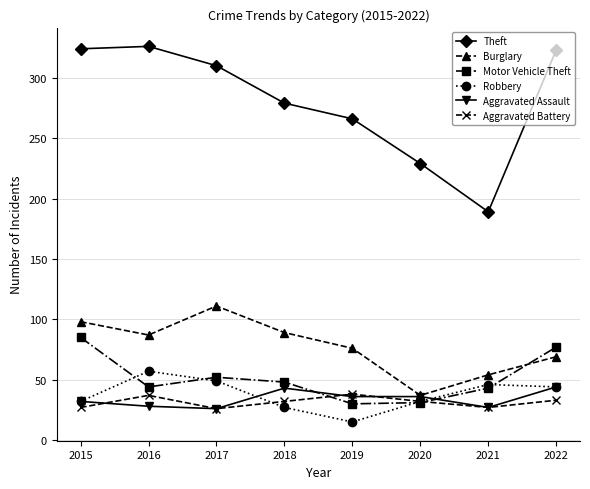

What is the minimum value shown in the chart?

15